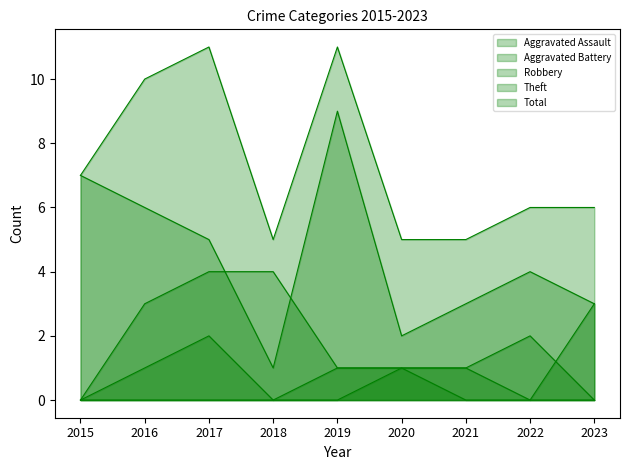

What is the difference between the maximum and minimum values in the Theft series?

8